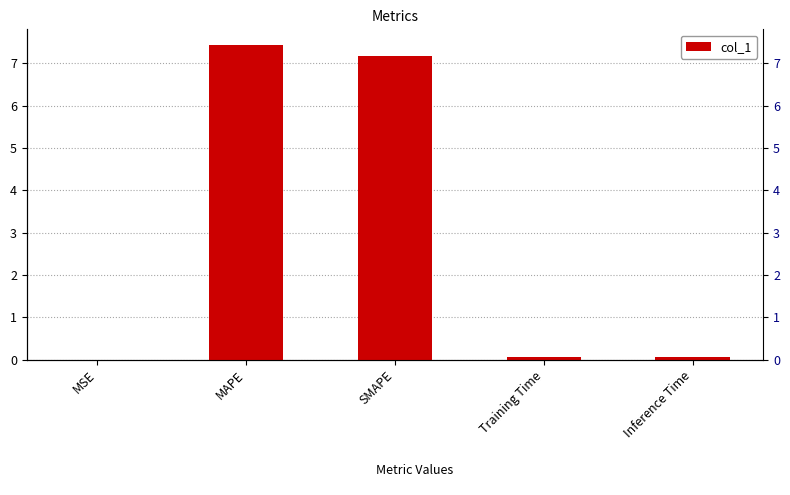

At which category does the chart reach its peak across all series?

MAPE